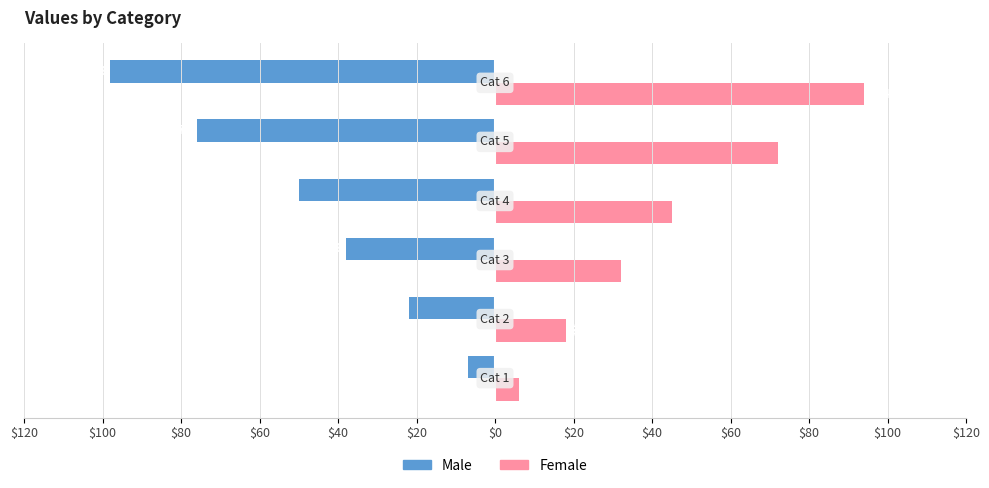

What is the maximum value shown in the chart?

94